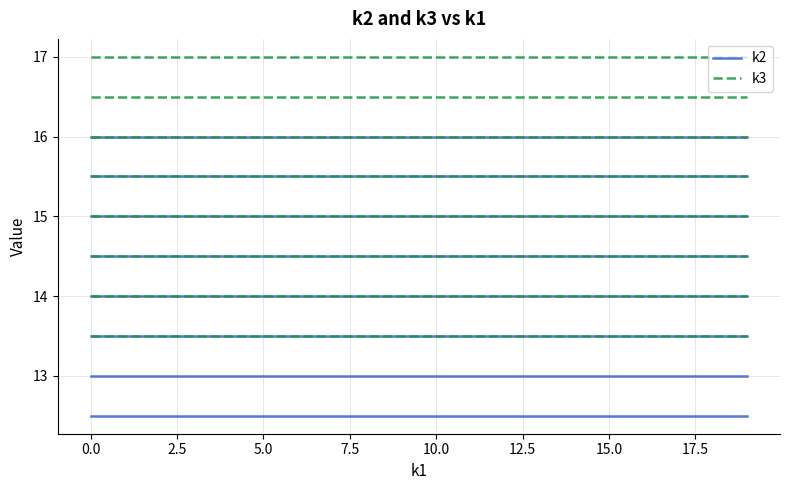

Rank the series by their maximum value, from highest to lowest.

k3, k2